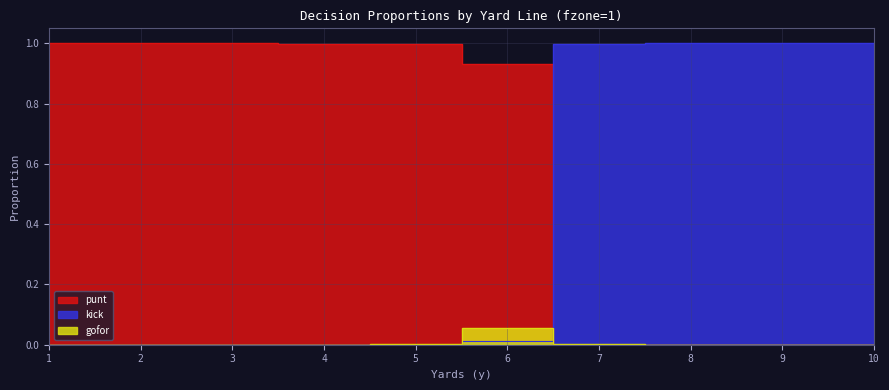

How many times do kick and punt cross each other?

1